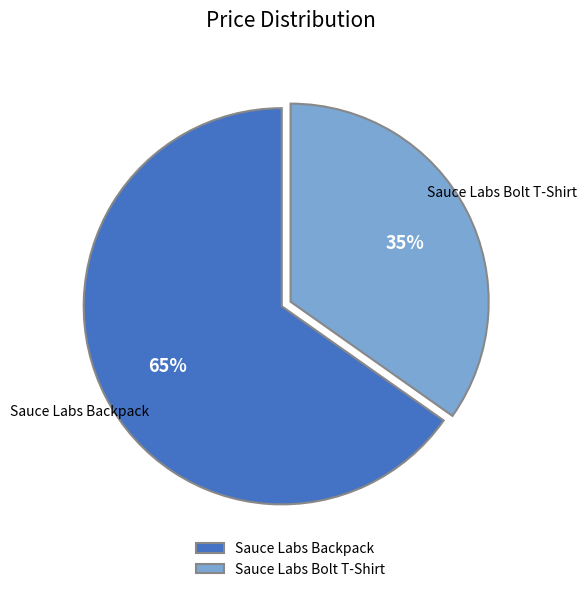

How many slices are in this pie chart?

2